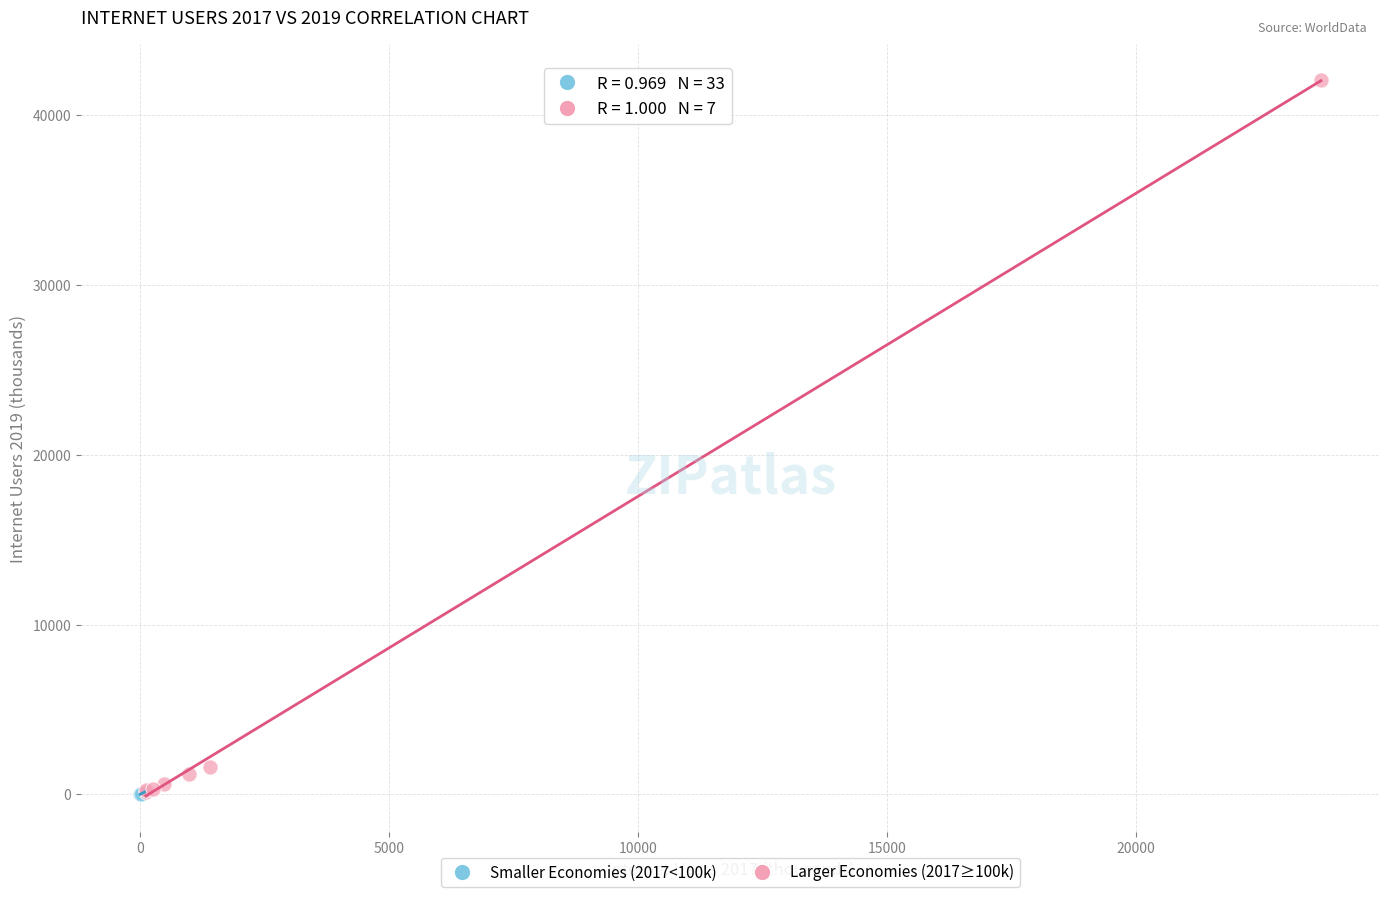

Which series has the widest spread of Y values?

Larger Economies (2017≥100k)